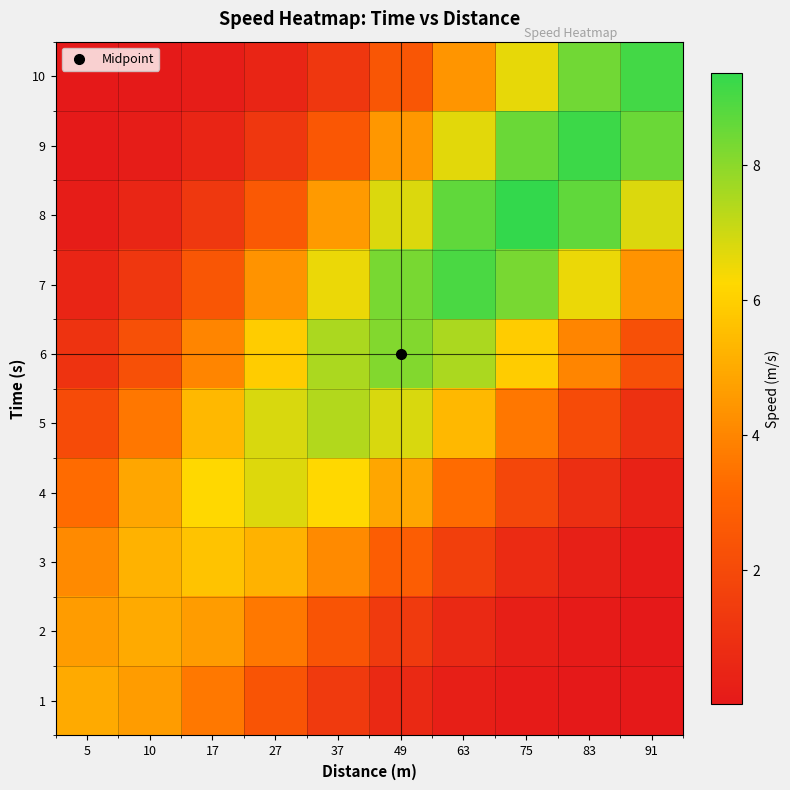

How many data points does each series have?

10